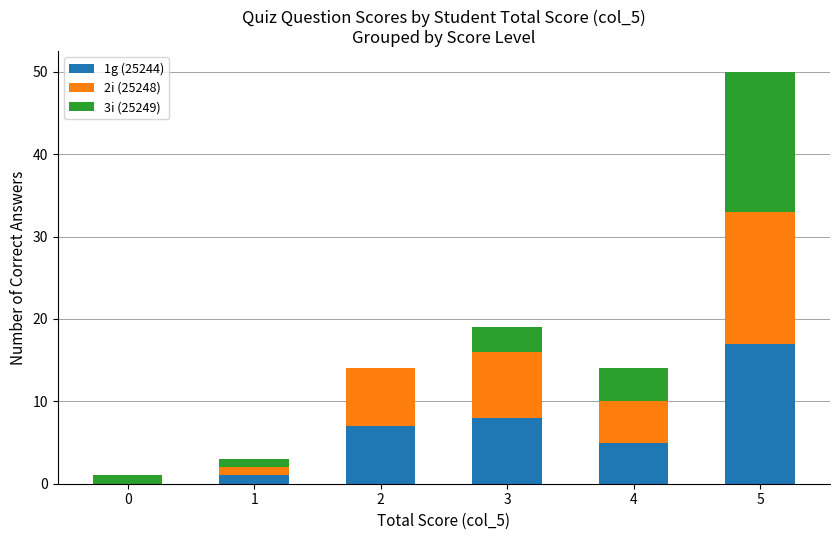

Is it true that 1g (25244) equals 7 at 2?

True